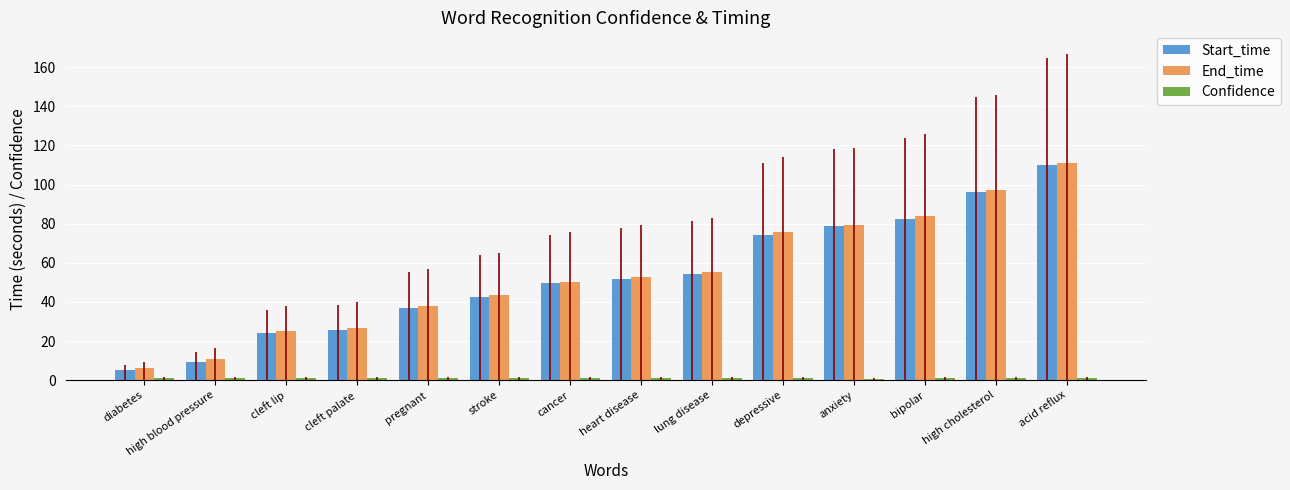

Rank the categories by Confidence value from lowest to highest.

anxiety, lung disease, stroke, depressive, heart disease, acid reflux, bipolar, high blood pressure, high cholesterol, cleft lip, cleft palate, diabetes, pregnant, cancer